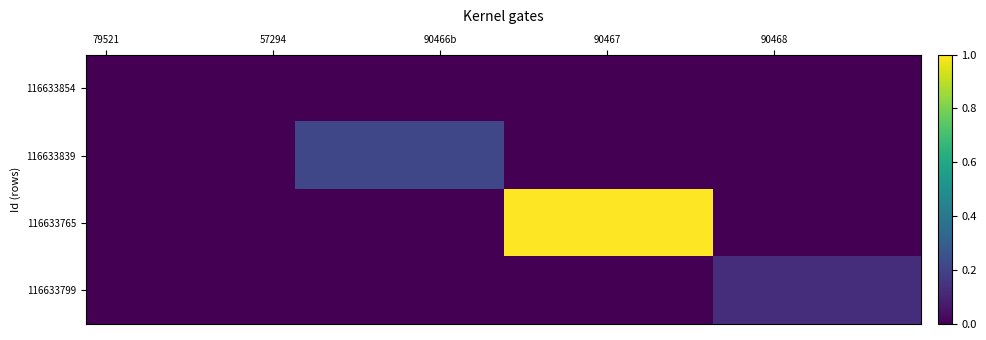

List the series in order of their peak value, lowest first.

116633854, 116633799, 116633839, 116633765